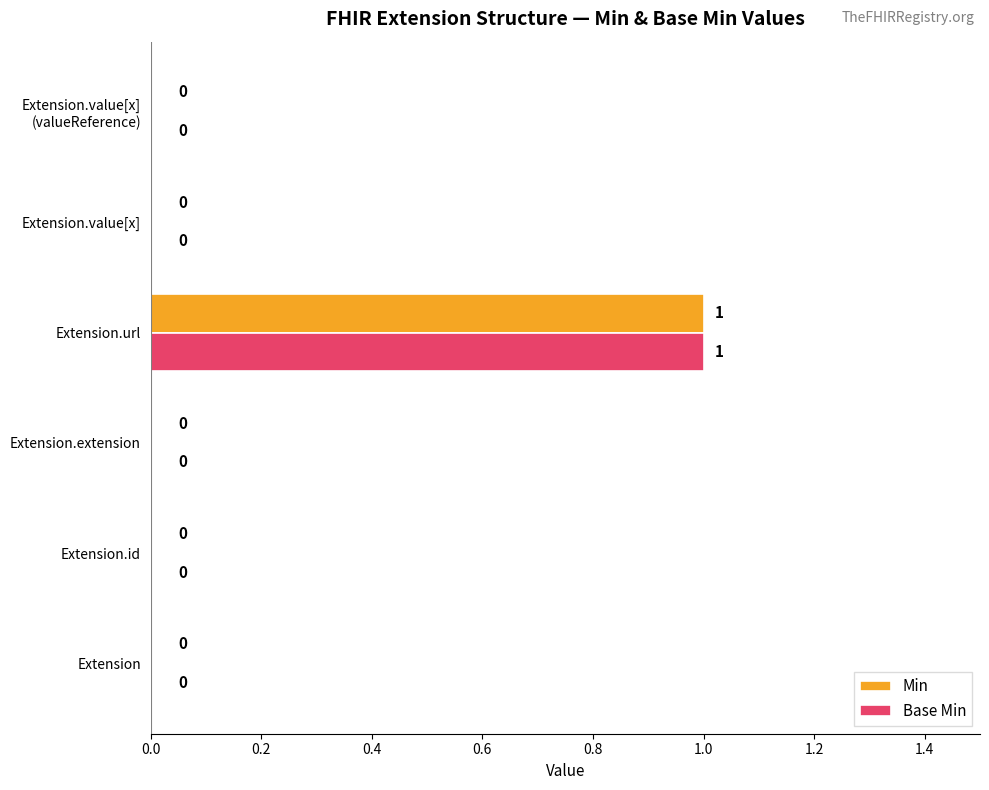

How many series are shown in this chart?

2